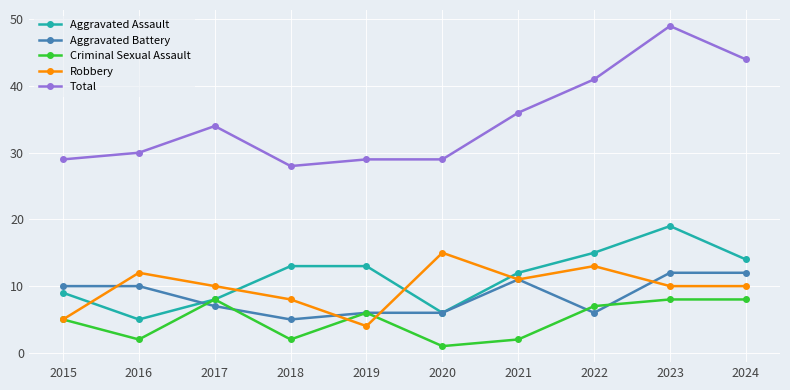

Which series has the widest spread of values?

Total